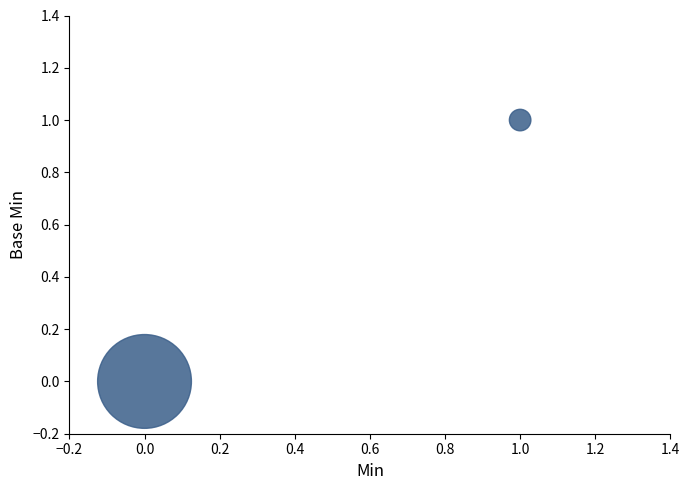

Count the number of points in this scatter plot.

2